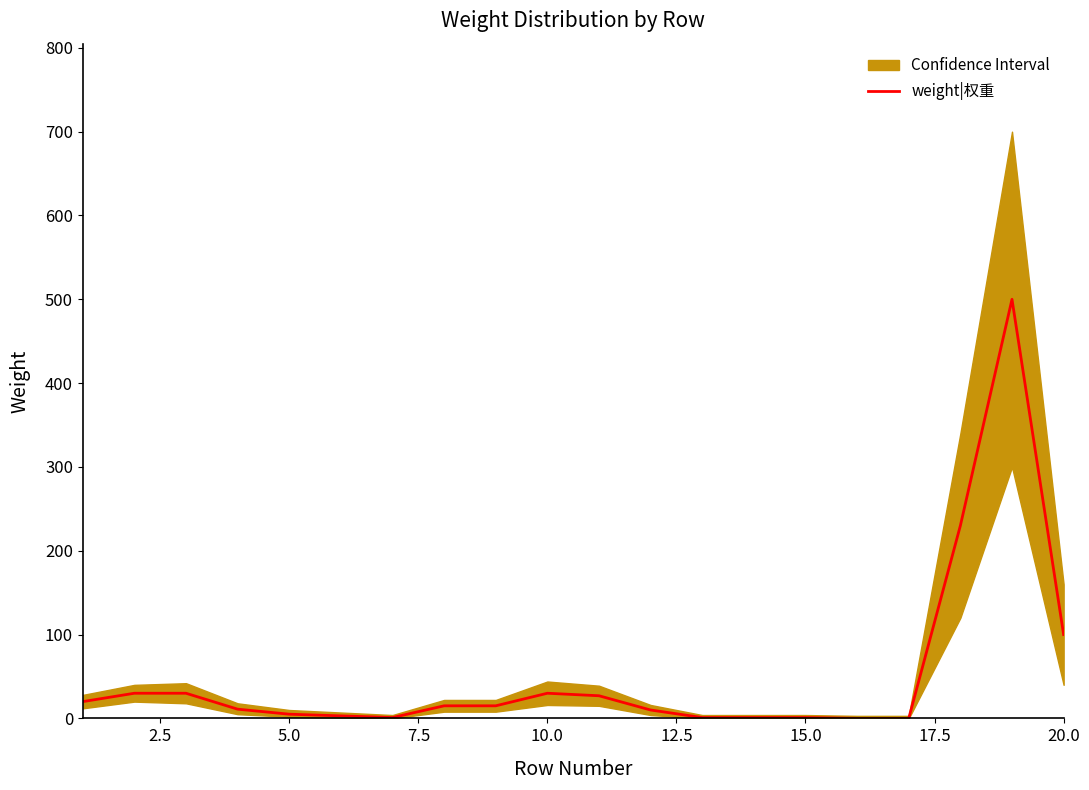

What is the average value?

52